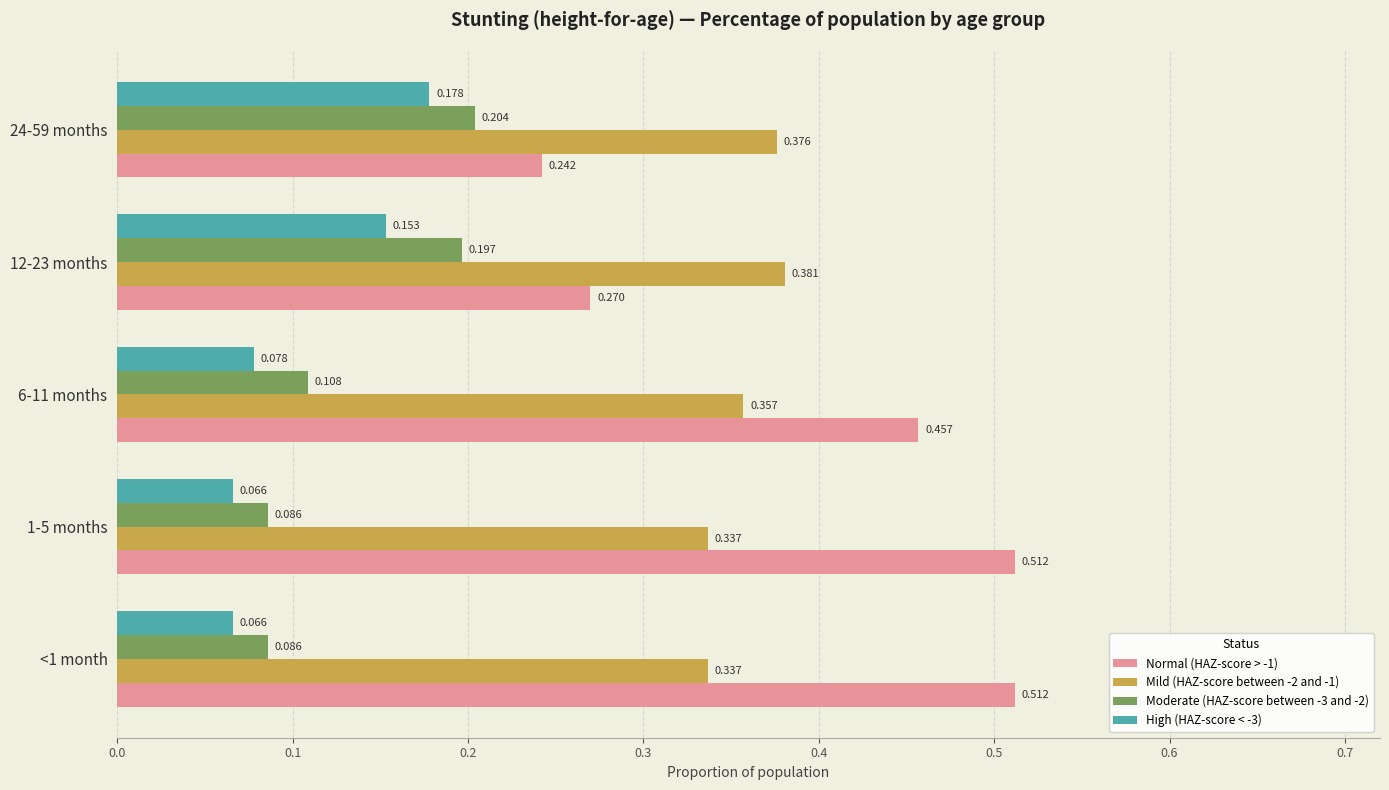

Which series has the largest range (max minus min)?

Normal (HAZ-score > -1)